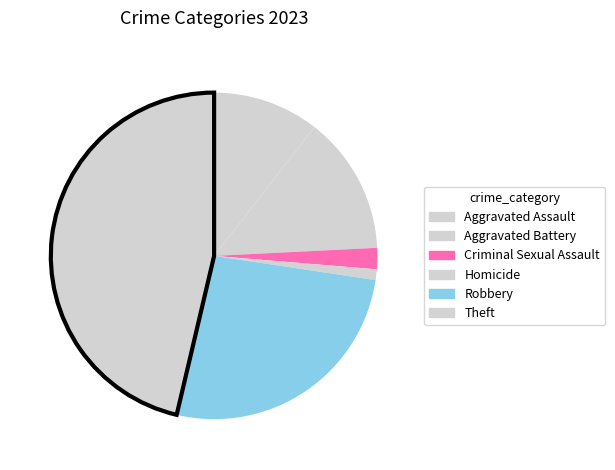

Rank the categories by value from highest to lowest.

Theft, Robbery, Aggravated Battery, Aggravated Assault, Criminal Sexual Assault, Homicide